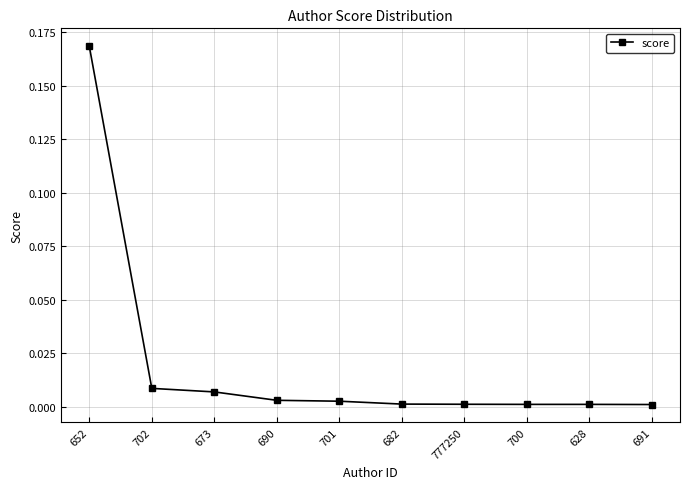

What is the label of the 2nd point from the right?

628